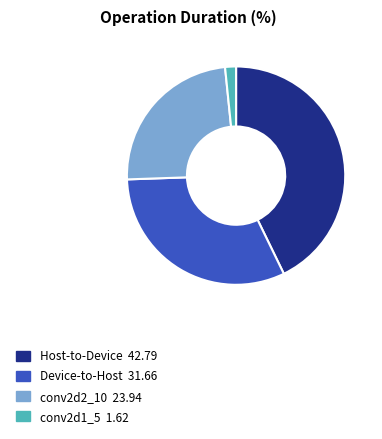

What is the smallest slice in the pie chart?

conv2d1_5 1.62